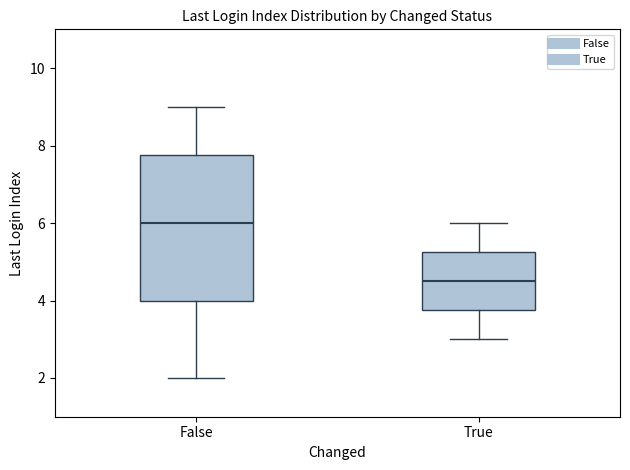

Which box is the tallest, from its lower edge to its upper edge?

False